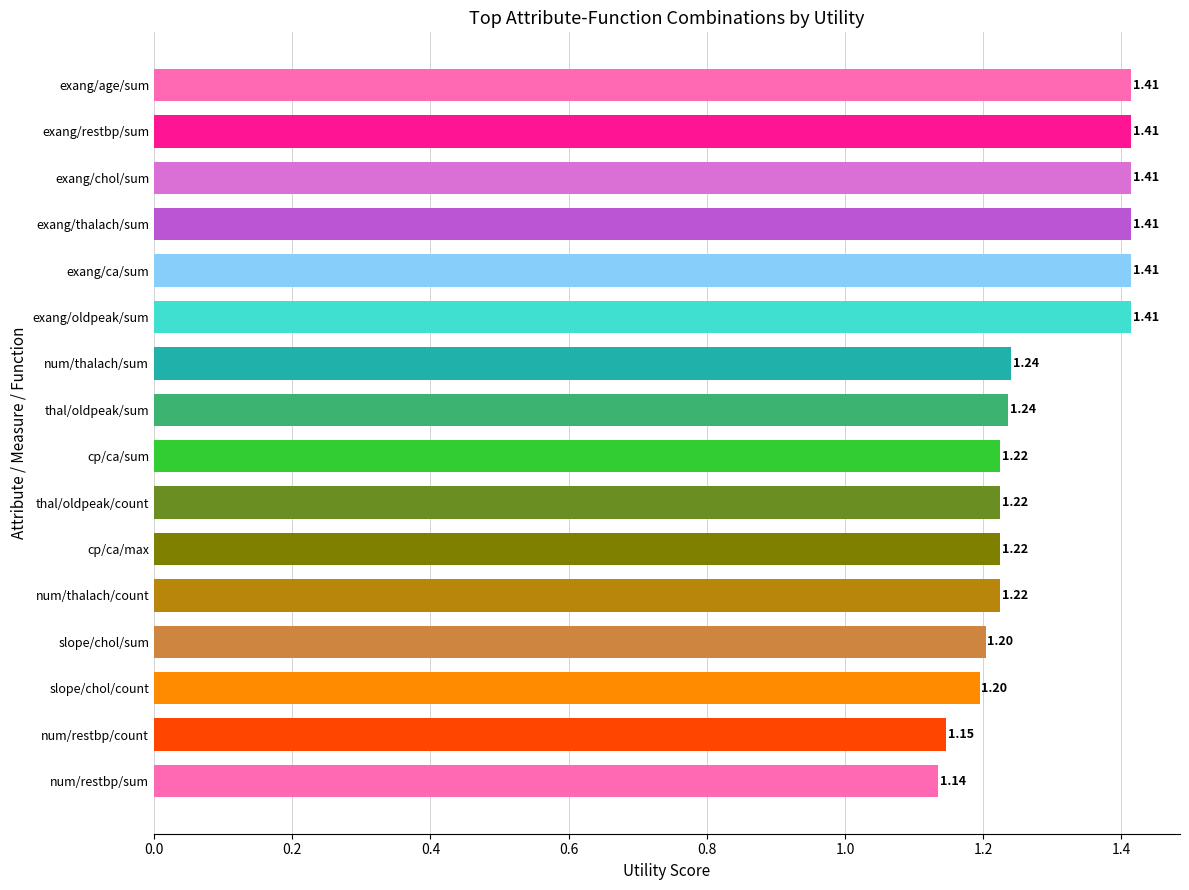

Which label corresponds to the smallest value in the chart?

num/restbp/sum